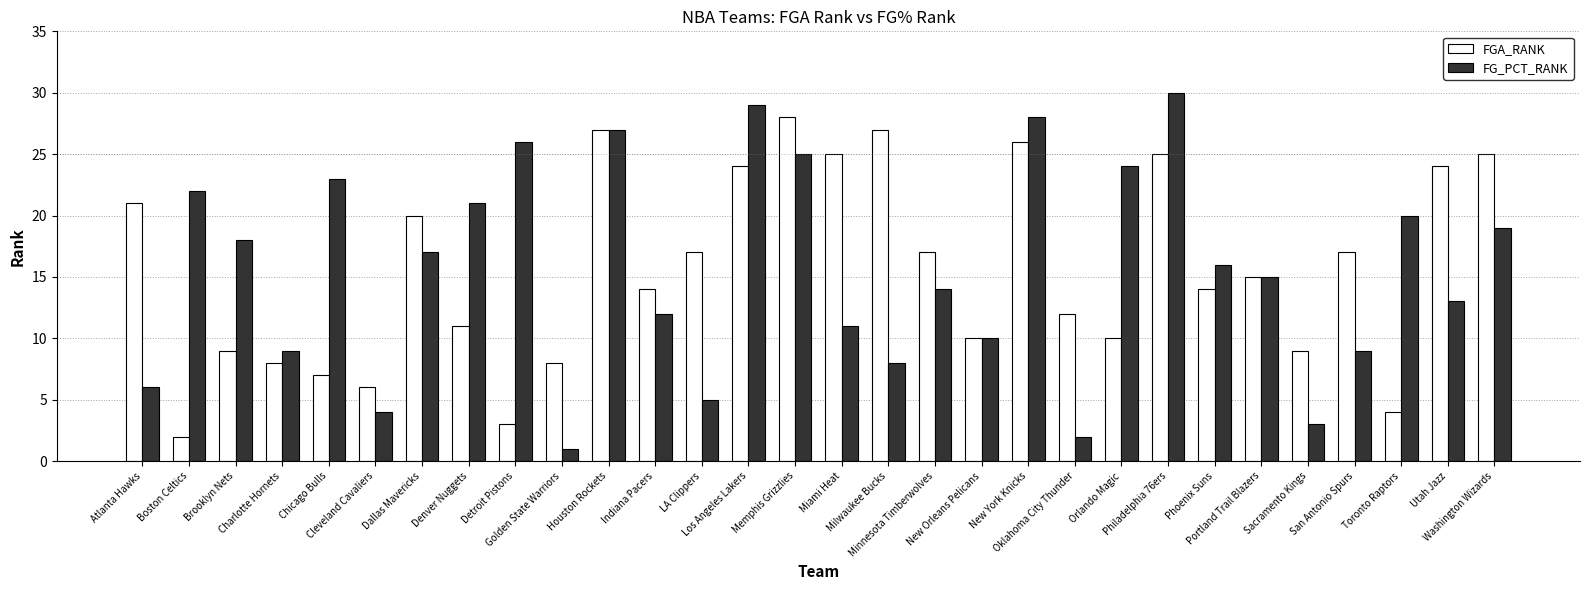

Is the value of FGA_RANK at Indiana Pacers greater than the value of FG_PCT_RANK at Sacramento Kings?

Yes